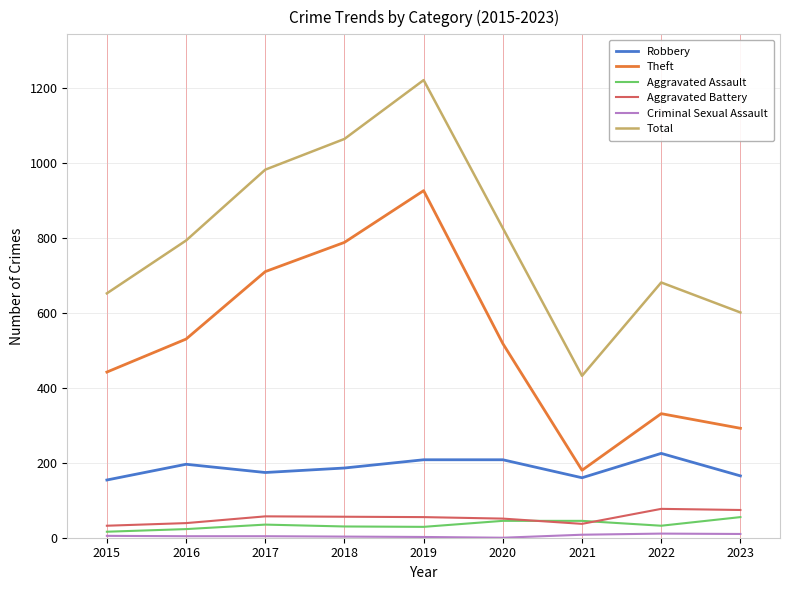

True or false: Theft has more than 1 points higher than both neighbors.

True